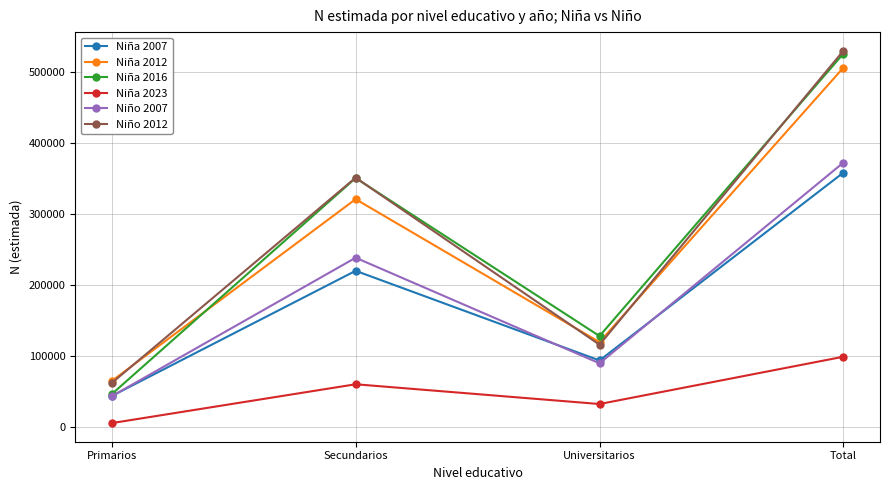

How many interior local peaks does the Niña 2012 series have?

1